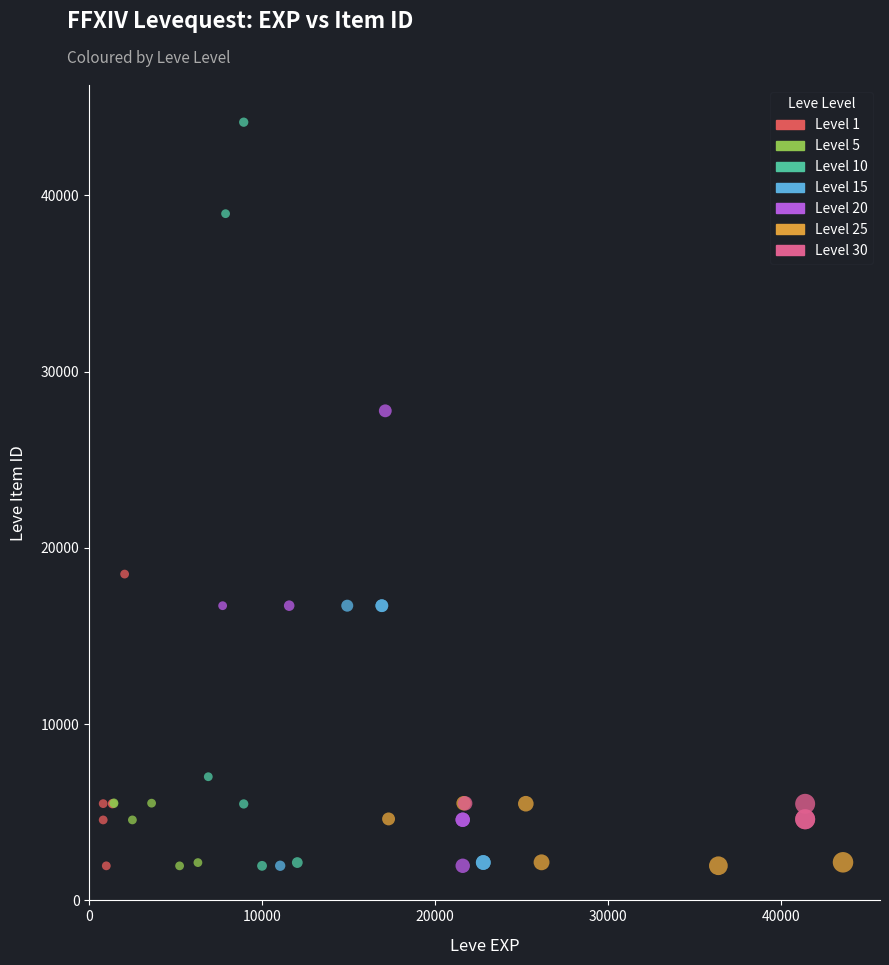

Which series has the largest Y range (max minus min)?

Level 10